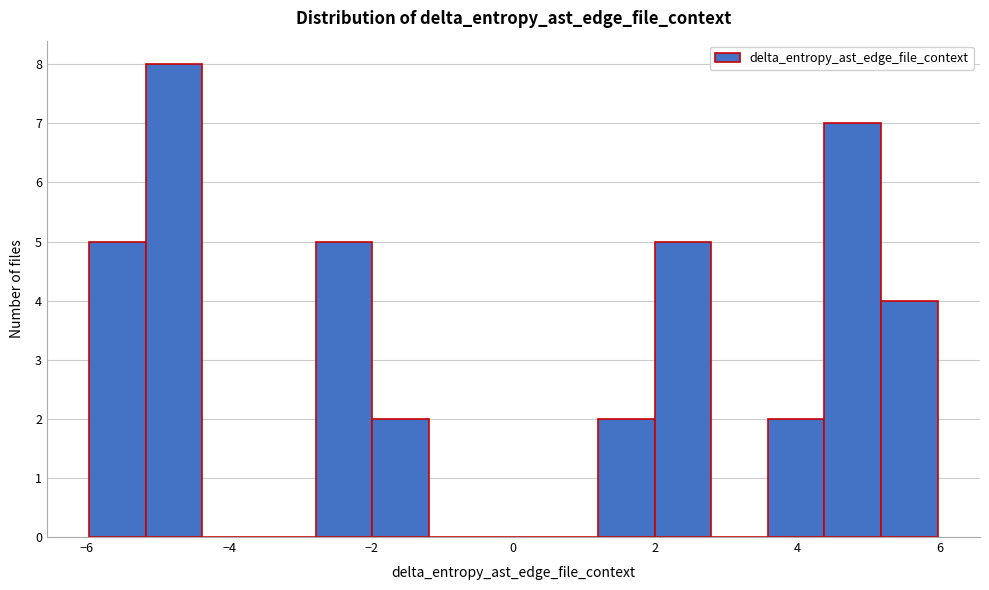

Around what value on the x-axis is the tallest bar? Give the approximate position of its centre, as read against the axis.

-4.8